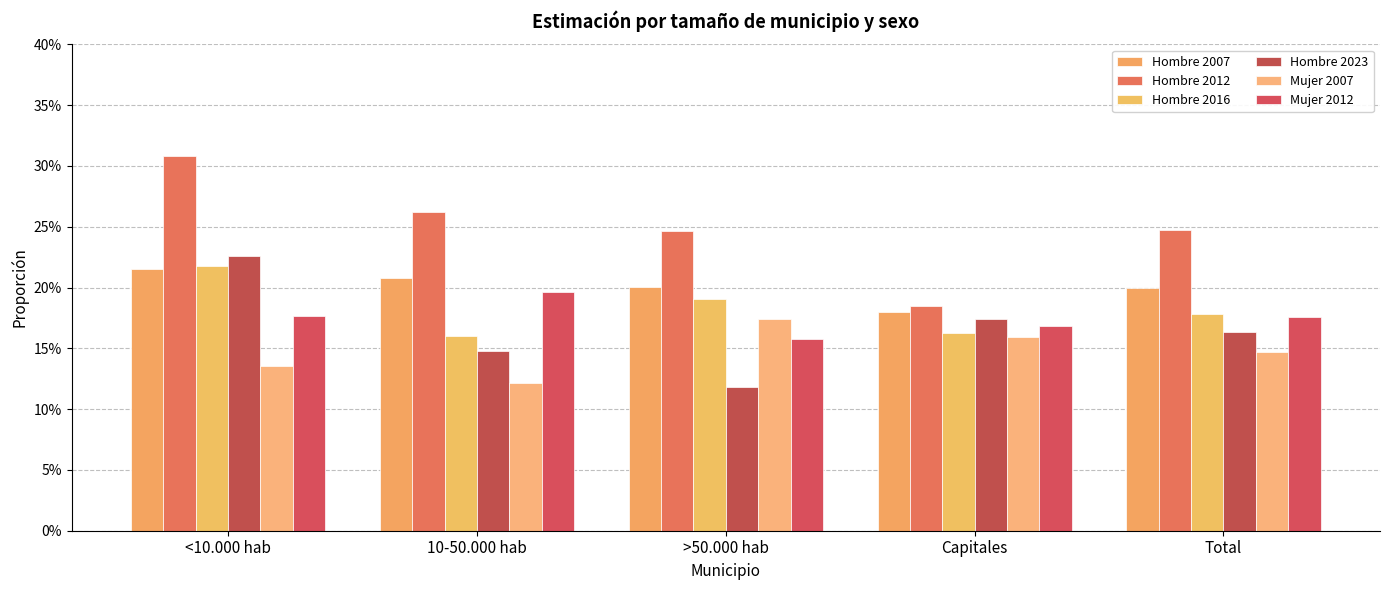

Is it true that Hombre 2016 equals 0.1 at >50.000 hab?

False